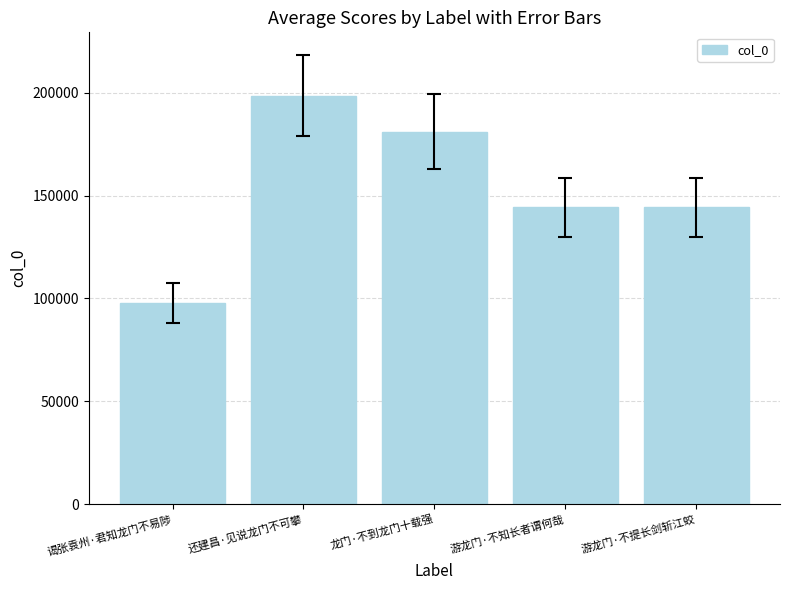

Are the bars horizontal?

No